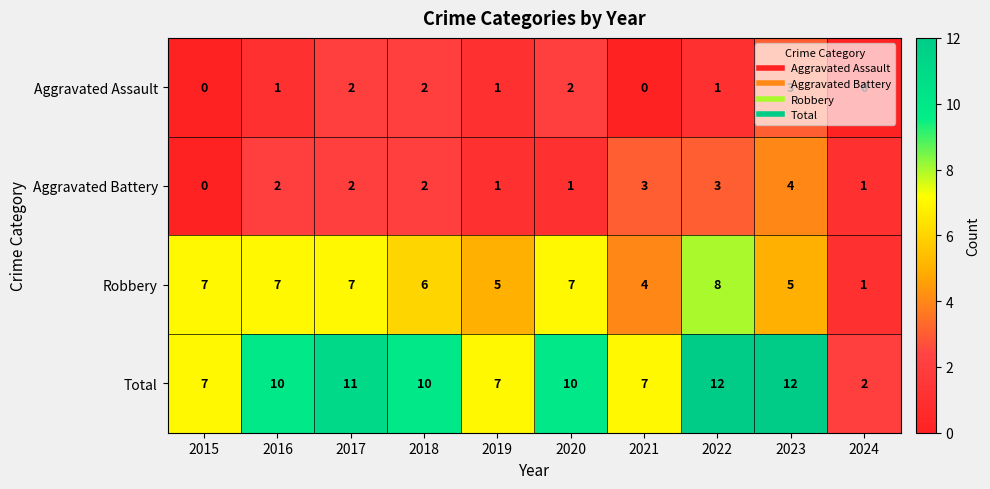

List the series in order of their peak value, highest first.

Total, Robbery, Aggravated Battery, Aggravated Assault